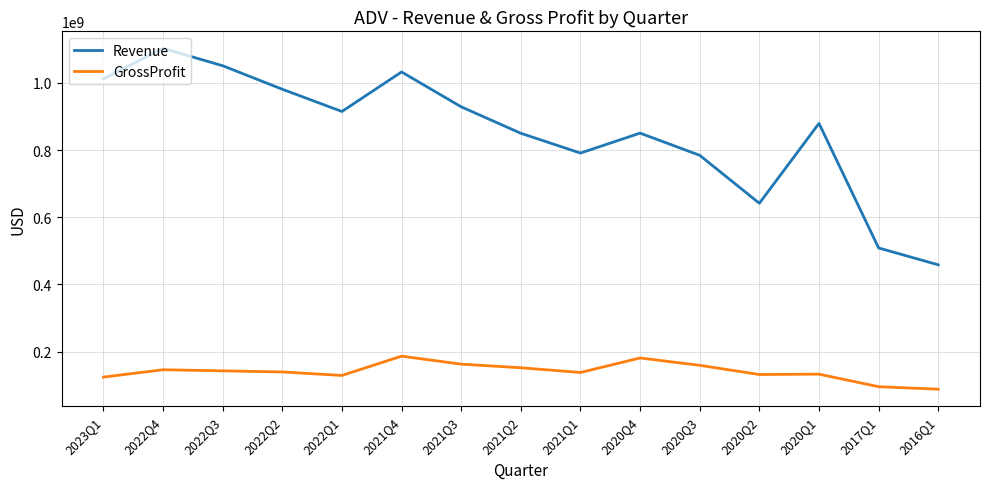

The Revenue series shows 791021000 at 2021Q1. True or false?

True